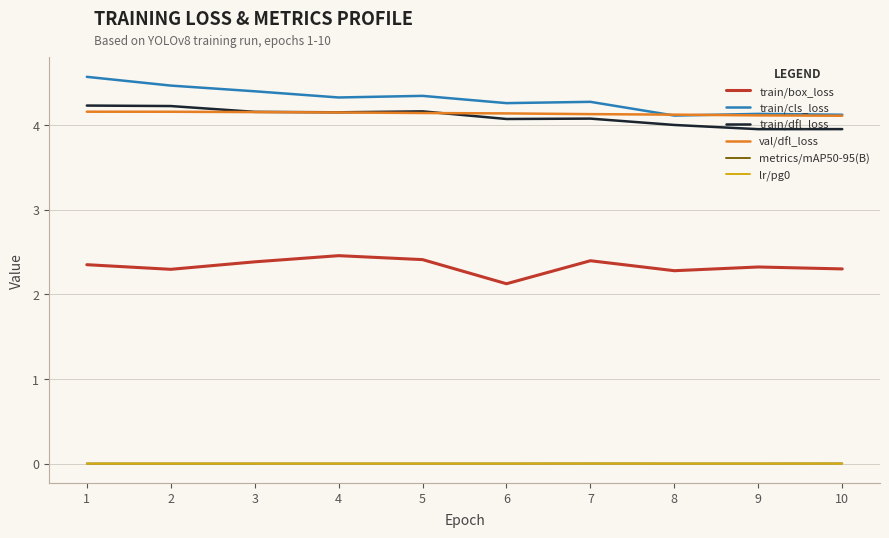

The train/cls_loss series shows 4.6 at 1. True or false?

True